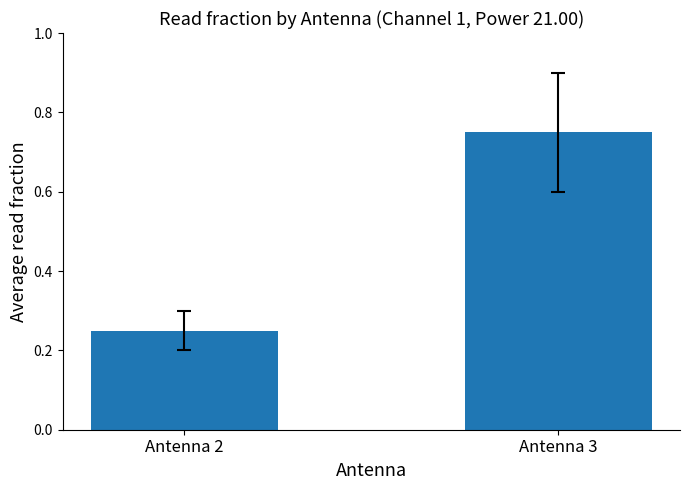

What is the sum of the values at Antenna 2 and Antenna 3?

1.0